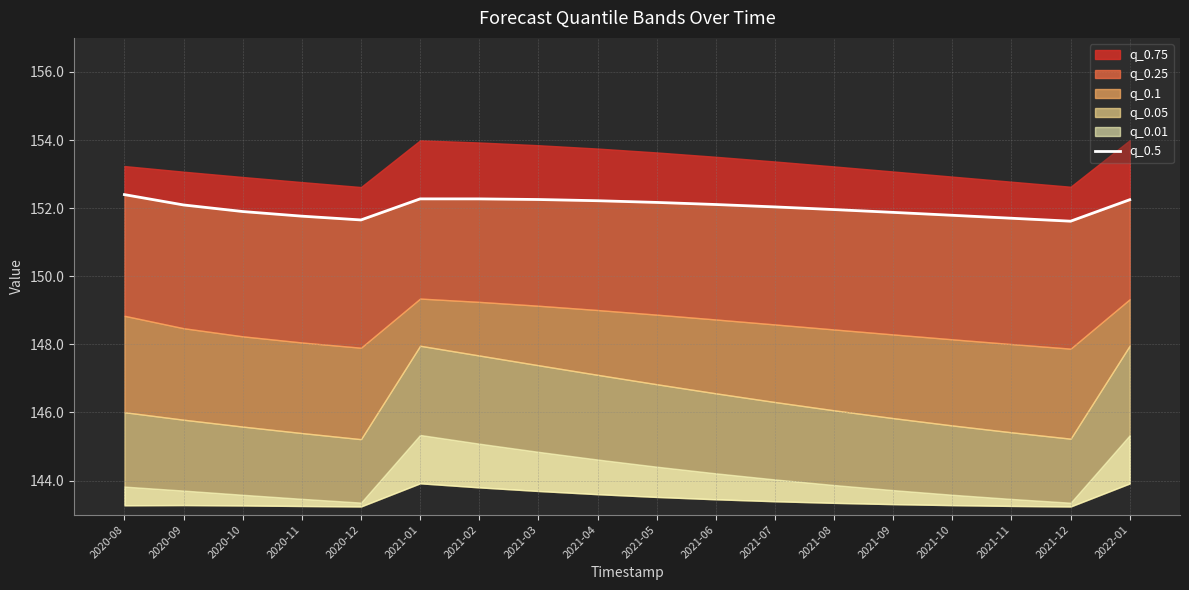

How many categories are shown in the chart?

18